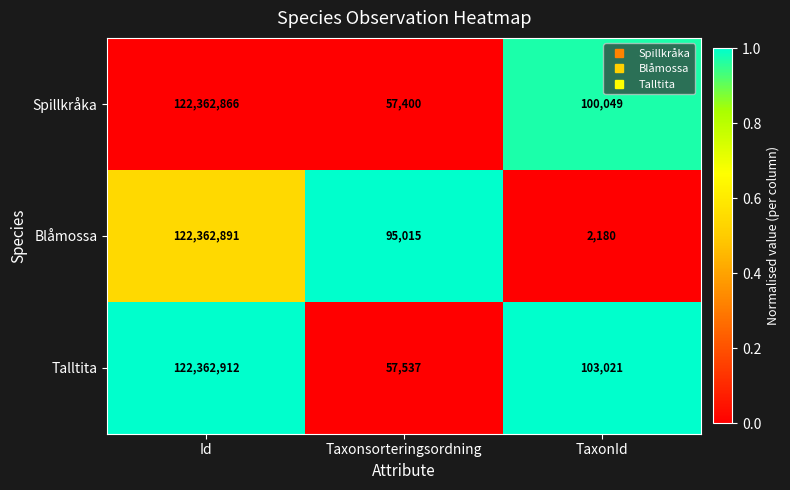

What is the difference between the highest and lowest values at Taxonsorteringsordning?

37615